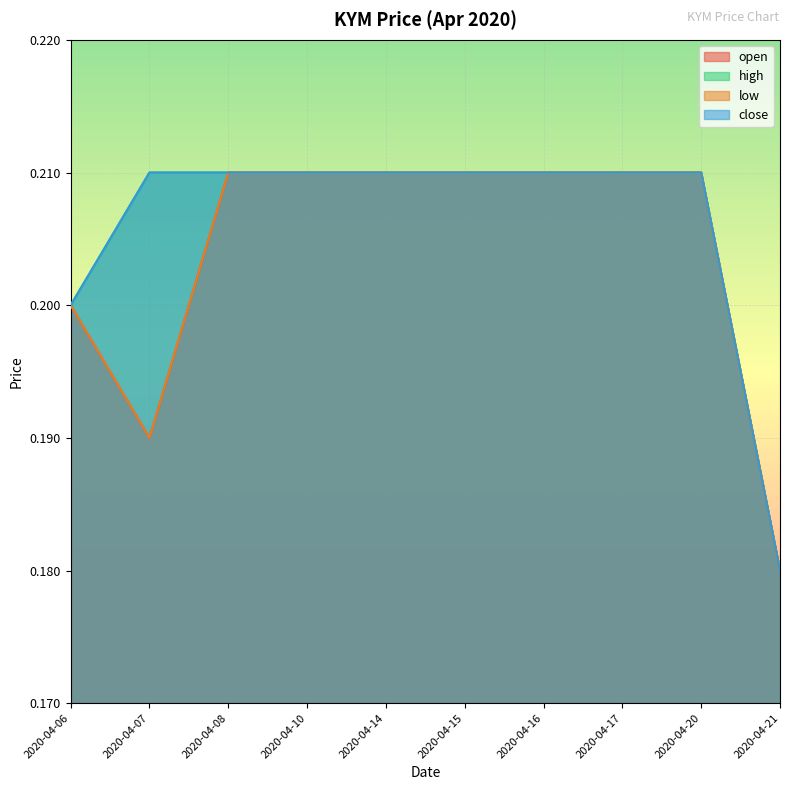

True or false: high and low cross at least once.

False